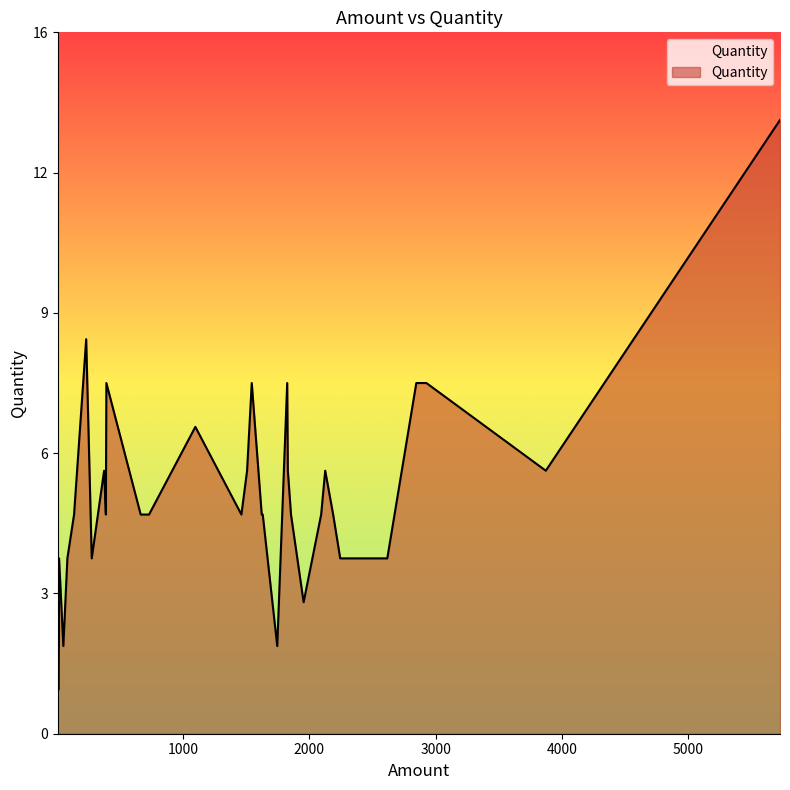

What is the average value?

5